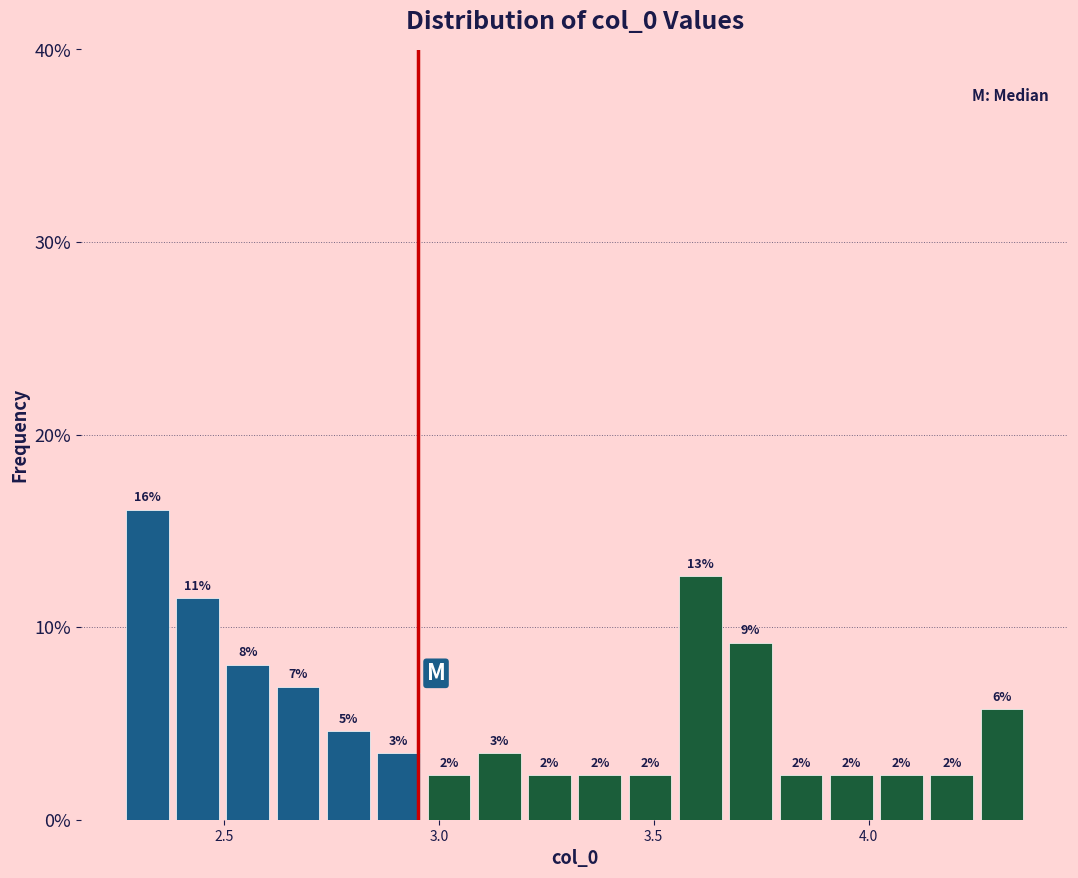

Around what value on the x-axis is the tallest bar? Give the approximate position of its centre, as read against the axis.

2.30